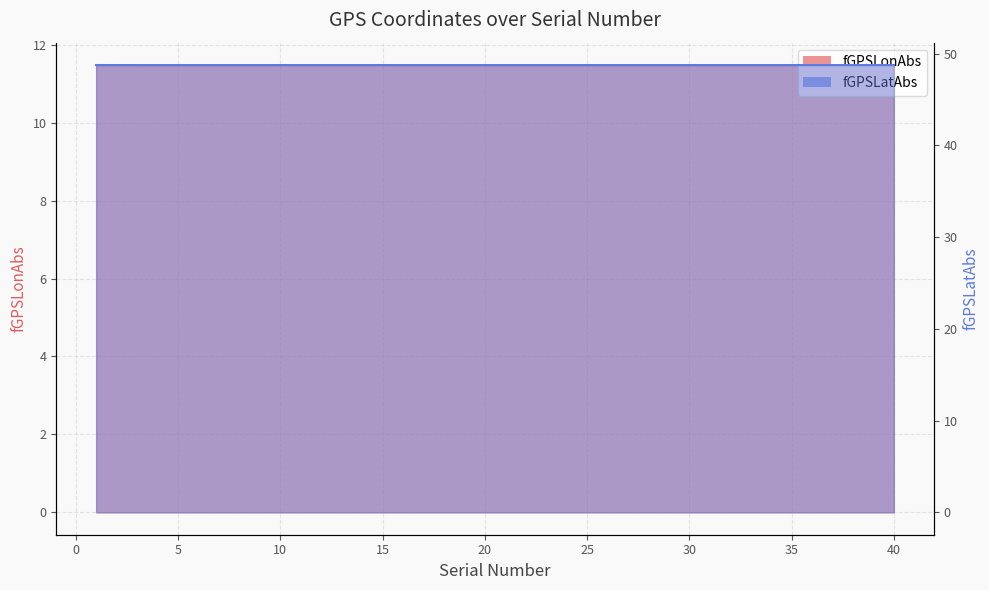

Read the fGPSLatAbs value at 37.

48.8